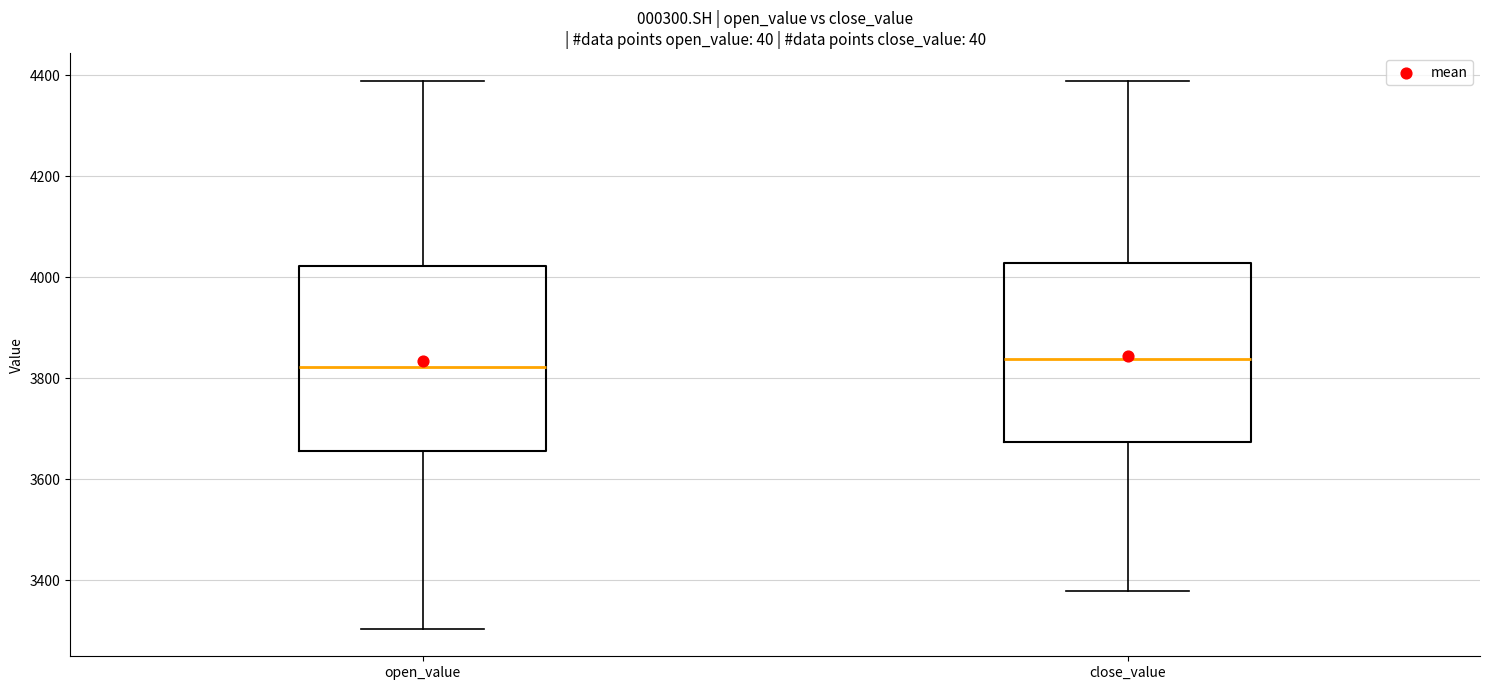

Reading left to right, read every box against the y-axis: the position of its median line, the range the box covers, and the ends of its whiskers. The values are not printed on the chart, so give them approximately, as read against the axis.

open_value: median 3820, box 3660 to 4020, whiskers 3300 to 4380
close_value: median 3840, box 3680 to 4020, whiskers 3380 to 4380